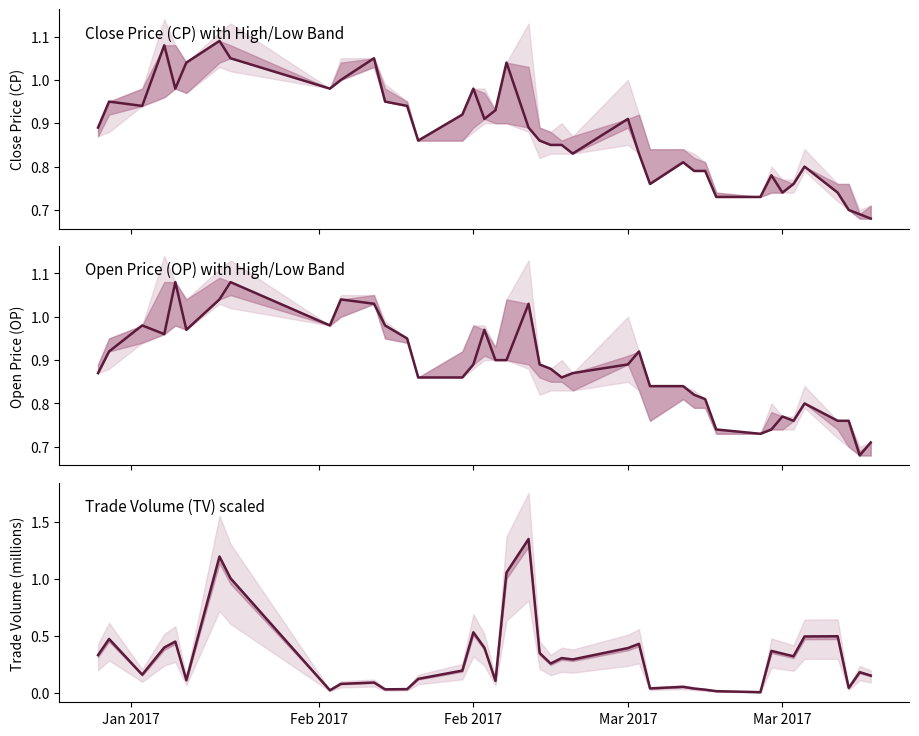

What is the difference between the maximum and minimum values in the CP series?

0.4